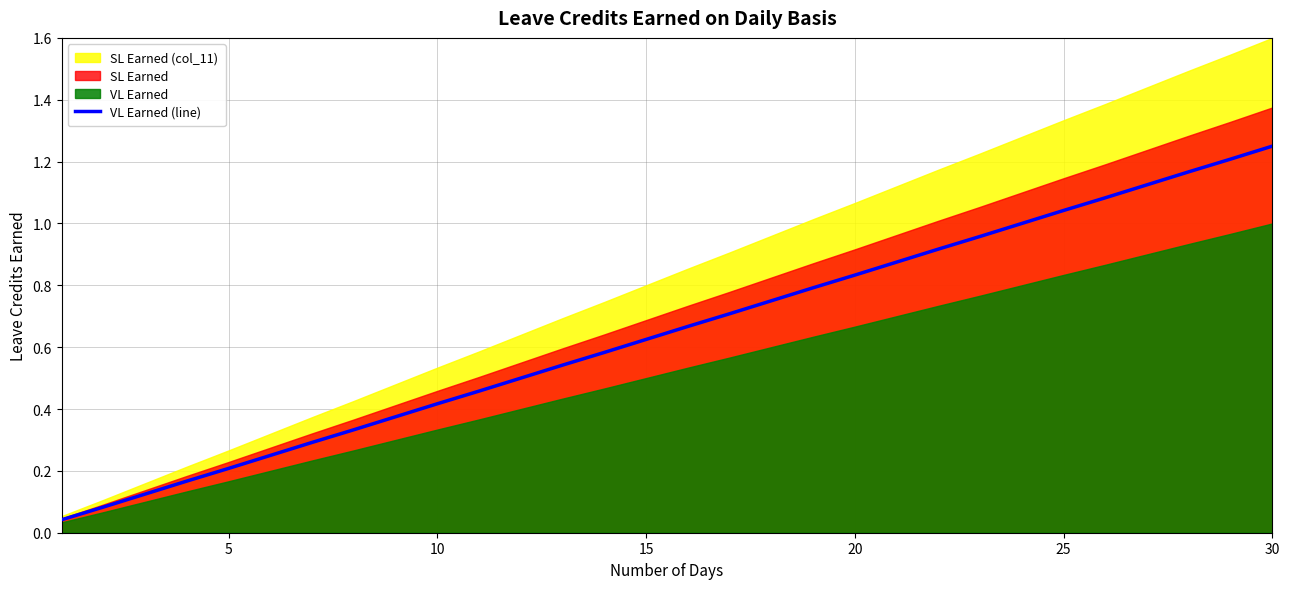

At which label does VL Earned (line) reach its peak?

30